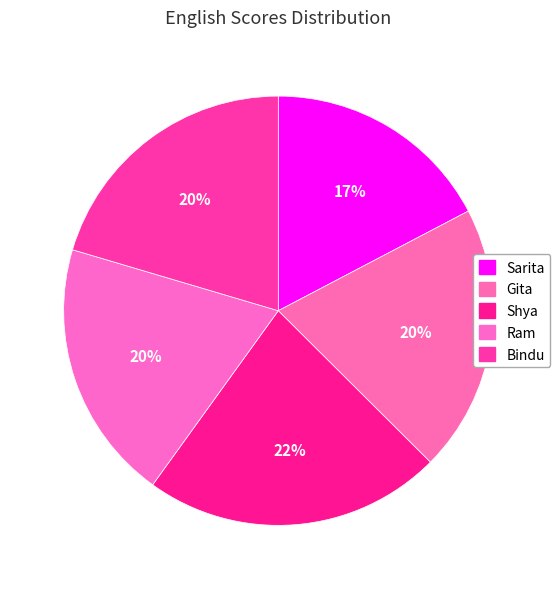

Is it true that Bindu is 20% of the pie?

True